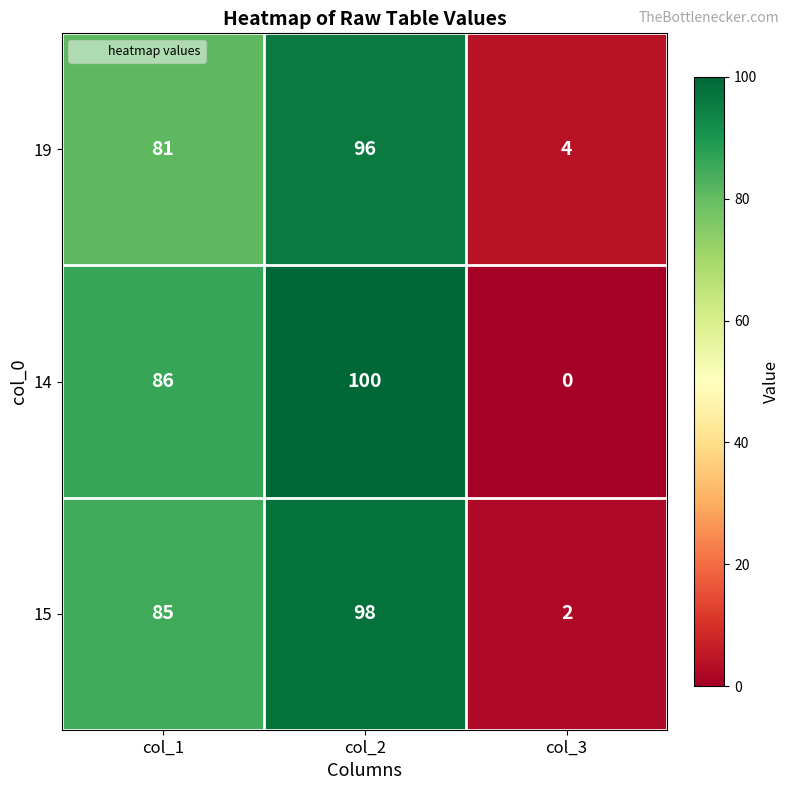

Rank the series by their maximum value, from lowest to highest.

19, 15, 14